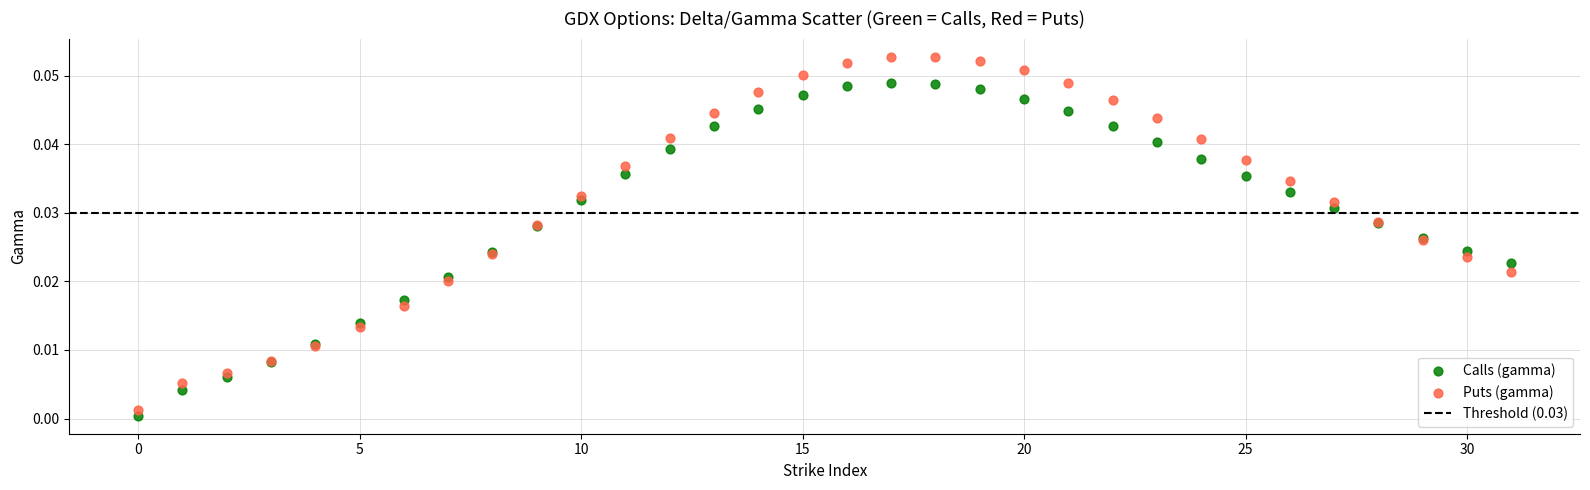

Which series has the largest Y range (max minus min)?

Puts (gamma)